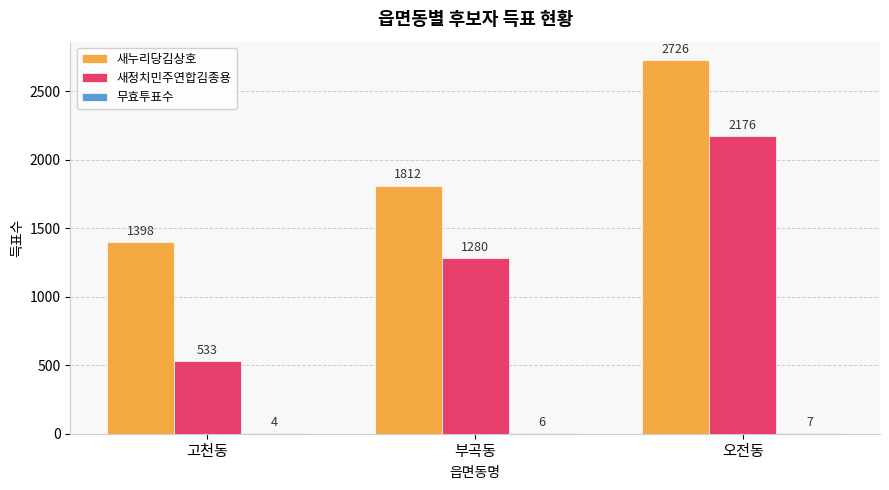

What is the sum of the 새누리당김상호 values at 부곡동 and 오전동?

4538